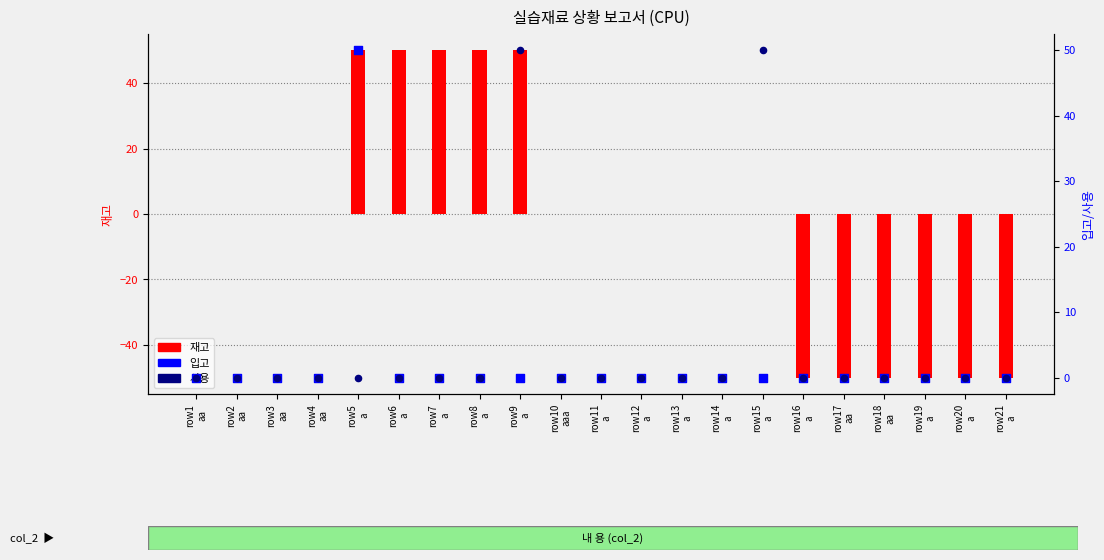

At which category is the sum across all series the highest?

row5
a